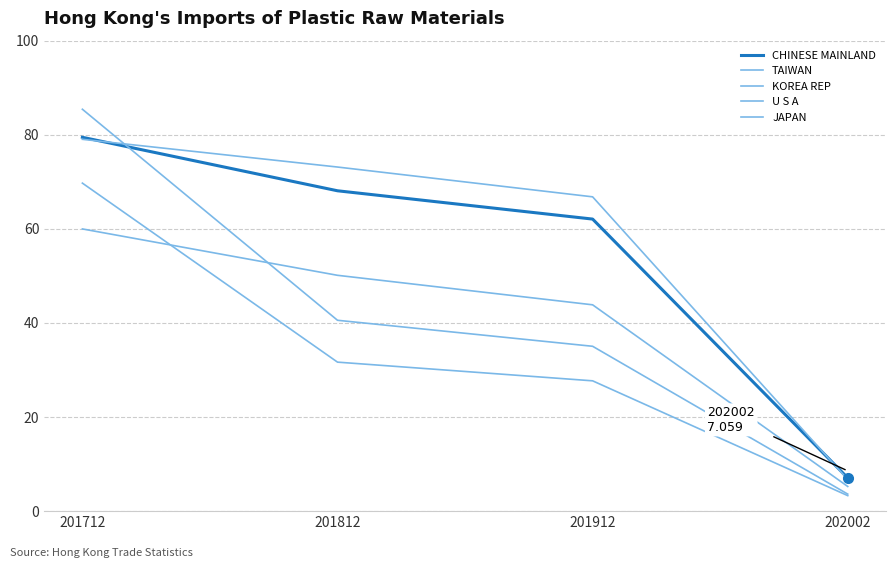

How many lines are shown in the chart?

5